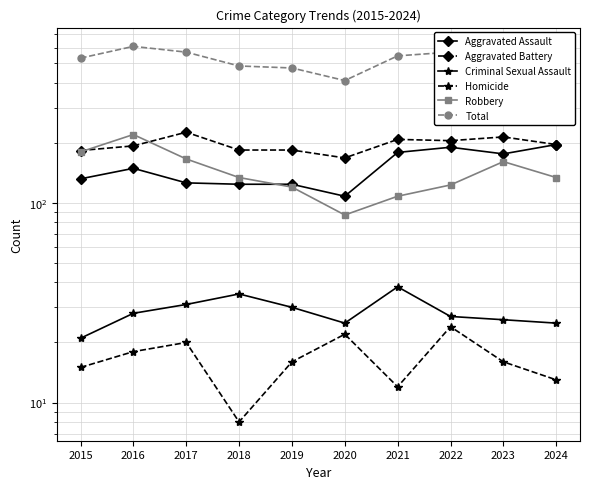

What is the maximum value for Robbery?

220